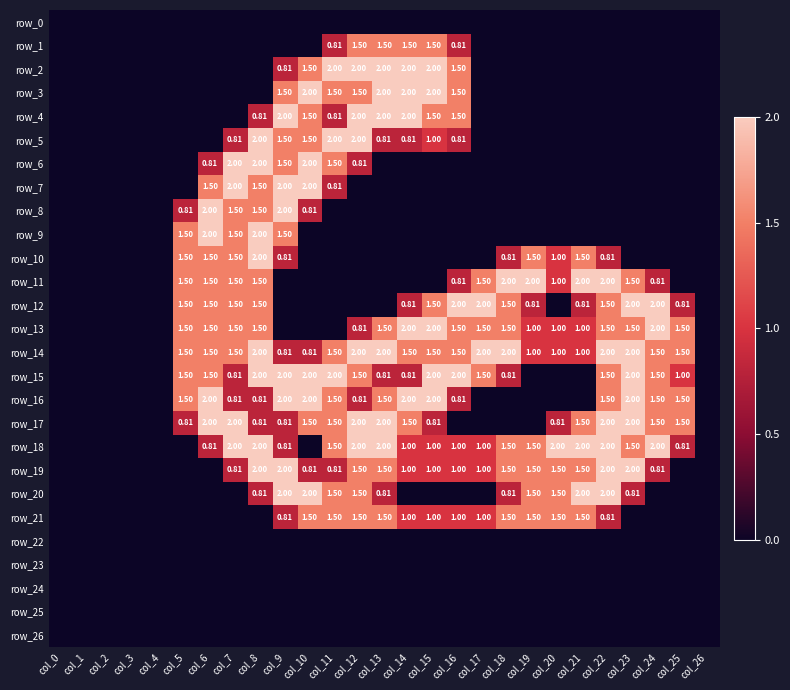

Reading right to left, what are all the values shown in this chart?

row_0: 0.0	0.0	0.0	0.0	0.0	0.0	0.0	0.0	0.0	0.0	0.0	0.0	0.0	0.0	0.0	0.0	0.0	0.0	0.0	0.0	0.0	0.0	0.0	0.0	0.0	0.0	0.0
row_1: 0.0	0.0	0.0	0.0	0.0	0.0	0.0	0.0	0.0	0.0	0.8	1.5	1.5	1.5	1.5	0.8	0.0	0.0	0.0	0.0	0.0	0.0	0.0	0.0	0.0	0.0	0.0
row_2: 0.0	0.0	0.0	0.0	0.0	0.0	0.0	0.0	0.0	0.0	1.5	2.0	2.0	2.0	2.0	2.0	1.5	0.8	0.0	0.0	0.0	0.0	0.0	0.0	0.0	0.0	0.0
row_3: 0.0	0.0	0.0	0.0	0.0	0.0	0.0	0.0	0.0	0.0	1.5	2.0	2.0	2.0	1.5	1.5	2.0	1.5	0.0	0.0	0.0	0.0	0.0	0.0	0.0	0.0	0.0
row_4: 0.0	0.0	0.0	0.0	0.0	0.0	0.0	0.0	0.0	0.0	1.5	1.5	2.0	2.0	2.0	0.8	1.5	2.0	0.8	0.0	0.0	0.0	0.0	0.0	0.0	0.0	0.0
row_5: 0.0	0.0	0.0	0.0	0.0	0.0	0.0	0.0	0.0	0.0	0.8	1.0	0.8	0.8	2.0	2.0	1.5	1.5	2.0	0.8	0.0	0.0	0.0	0.0	0.0	0.0	0.0
row_6: 0.0	0.0	0.0	0.0	0.0	0.0	0.0	0.0	0.0	0.0	0.0	0.0	0.0	0.0	0.8	1.5	2.0	1.5	2.0	2.0	0.8	0.0	0.0	0.0	0.0	0.0	0.0
row_7: 0.0	0.0	0.0	0.0	0.0	0.0	0.0	0.0	0.0	0.0	0.0	0.0	0.0	0.0	0.0	0.8	2.0	2.0	1.5	2.0	1.5	0.0	0.0	0.0	0.0	0.0	0.0
row_8: 0.0	0.0	0.0	0.0	0.0	0.0	0.0	0.0	0.0	0.0	0.0	0.0	0.0	0.0	0.0	0.0	0.8	2.0	1.5	1.5	2.0	0.8	0.0	0.0	0.0	0.0	0.0
row_9: 0.0	0.0	0.0	0.0	0.0	0.0	0.0	0.0	0.0	0.0	0.0	0.0	0.0	0.0	0.0	0.0	0.0	1.5	2.0	1.5	2.0	1.5	0.0	0.0	0.0	0.0	0.0
row_10: 0.0	0.0	0.0	0.0	0.8	1.5	1.0	1.5	0.8	0.0	0.0	0.0	0.0	0.0	0.0	0.0	0.0	0.8	2.0	1.5	1.5	1.5	0.0	0.0	0.0	0.0	0.0
row_11: 0.0	0.0	0.8	1.5	2.0	2.0	1.0	2.0	2.0	1.5	0.8	0.0	0.0	0.0	0.0	0.0	0.0	0.0	1.5	1.5	1.5	1.5	0.0	0.0	0.0	0.0	0.0
row_12: 0.0	0.8	2.0	2.0	1.5	0.8	0.0	0.8	1.5	2.0	2.0	1.5	0.8	0.0	0.0	0.0	0.0	0.0	1.5	1.5	1.5	1.5	0.0	0.0	0.0	0.0	0.0
row_13: 0.0	1.5	2.0	1.5	1.5	1.0	1.0	1.0	1.5	1.5	1.5	2.0	2.0	1.5	0.8	0.0	0.0	0.0	1.5	1.5	1.5	1.5	0.0	0.0	0.0	0.0	0.0
row_14: 0.0	1.5	1.5	2.0	2.0	1.0	1.0	1.0	2.0	2.0	1.5	1.5	1.5	2.0	2.0	1.5	0.8	0.8	2.0	1.5	1.5	1.5	0.0	0.0	0.0	0.0	0.0
row_15: 0.0	1.0	1.5	2.0	1.5	0.0	0.0	0.0	0.8	1.5	2.0	2.0	0.8	0.8	1.5	2.0	2.0	2.0	2.0	0.8	1.5	1.5	0.0	0.0	0.0	0.0	0.0
row_16: 0.0	1.5	1.5	2.0	1.5	0.0	0.0	0.0	0.0	0.0	0.8	2.0	2.0	1.5	0.8	1.5	2.0	2.0	0.8	0.8	2.0	1.5	0.0	0.0	0.0	0.0	0.0
row_17: 0.0	1.5	1.5	2.0	2.0	1.5	0.8	0.0	0.0	0.0	0.0	0.8	1.5	2.0	2.0	1.5	1.5	0.8	0.8	2.0	2.0	0.8	0.0	0.0	0.0	0.0	0.0
row_18: 0.0	0.8	2.0	1.5	2.0	2.0	2.0	1.5	1.5	1.0	1.0	1.0	1.0	2.0	2.0	1.5	0.0	0.8	2.0	2.0	0.8	0.0	0.0	0.0	0.0	0.0	0.0
row_19: 0.0	0.0	0.8	2.0	2.0	1.5	1.5	1.5	1.5	1.0	1.0	1.0	1.0	1.5	1.5	0.8	0.8	2.0	2.0	0.8	0.0	0.0	0.0	0.0	0.0	0.0	0.0
row_20: 0.0	0.0	0.0	0.8	2.0	2.0	1.5	1.5	0.8	0.0	0.0	0.0	0.0	0.8	1.5	1.5	2.0	2.0	0.8	0.0	0.0	0.0	0.0	0.0	0.0	0.0	0.0
row_21: 0.0	0.0	0.0	0.0	0.8	1.5	1.5	1.5	1.5	1.0	1.0	1.0	1.0	1.5	1.5	1.5	1.5	0.8	0.0	0.0	0.0	0.0	0.0	0.0	0.0	0.0	0.0
row_22: 0.0	0.0	0.0	0.0	0.0	0.0	0.0	0.0	0.0	0.0	0.0	0.0	0.0	0.0	0.0	0.0	0.0	0.0	0.0	0.0	0.0	0.0	0.0	0.0	0.0	0.0	0.0
row_23: 0.0	0.0	0.0	0.0	0.0	0.0	0.0	0.0	0.0	0.0	0.0	0.0	0.0	0.0	0.0	0.0	0.0	0.0	0.0	0.0	0.0	0.0	0.0	0.0	0.0	0.0	0.0
row_24: 0.0	0.0	0.0	0.0	0.0	0.0	0.0	0.0	0.0	0.0	0.0	0.0	0.0	0.0	0.0	0.0	0.0	0.0	0.0	0.0	0.0	0.0	0.0	0.0	0.0	0.0	0.0
row_25: 0.0	0.0	0.0	0.0	0.0	0.0	0.0	0.0	0.0	0.0	0.0	0.0	0.0	0.0	0.0	0.0	0.0	0.0	0.0	0.0	0.0	0.0	0.0	0.0	0.0	0.0	0.0
row_26: 0.0	0.0	0.0	0.0	0.0	0.0	0.0	0.0	0.0	0.0	0.0	0.0	0.0	0.0	0.0	0.0	0.0	0.0	0.0	0.0	0.0	0.0	0.0	0.0	0.0	0.0	0.0